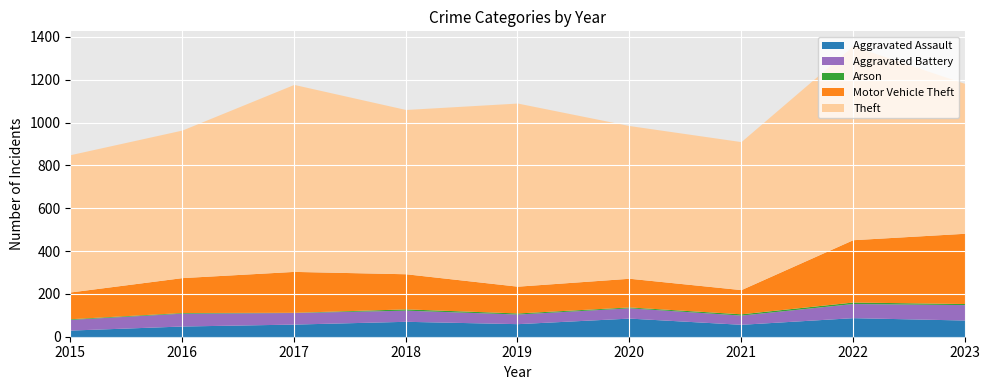

True or false: Arson has a value of 5 at 2023.

True